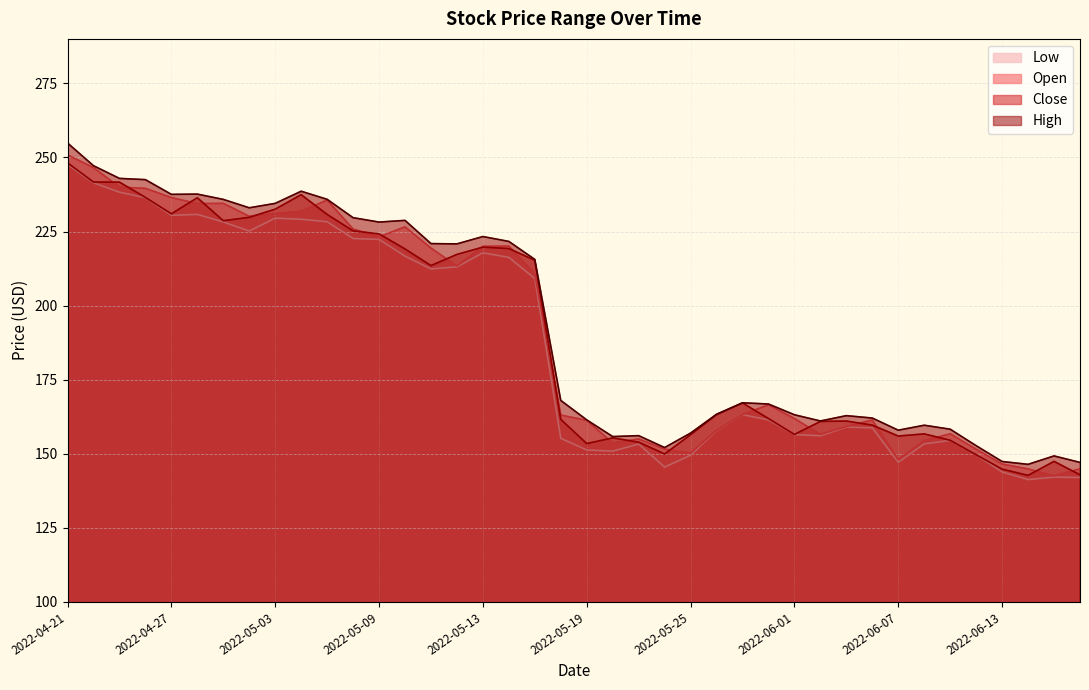

Does the chart display data point markers on the line(s)?

No